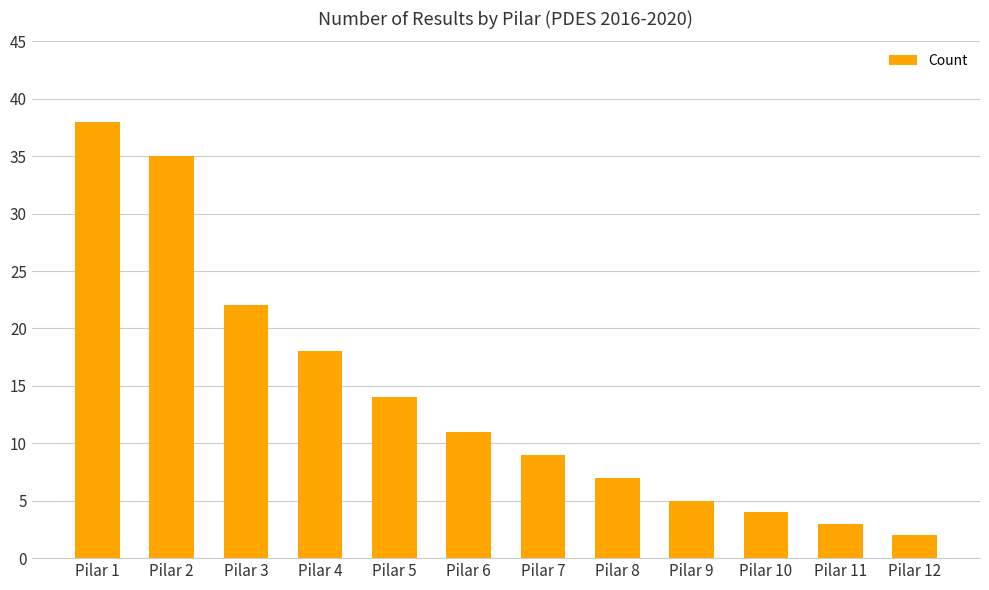

List the labels in order of value, largest first.

Pilar 1, Pilar 2, Pilar 3, Pilar 4, Pilar 5, Pilar 6, Pilar 7, Pilar 8, Pilar 9, Pilar 10, Pilar 11, Pilar 12